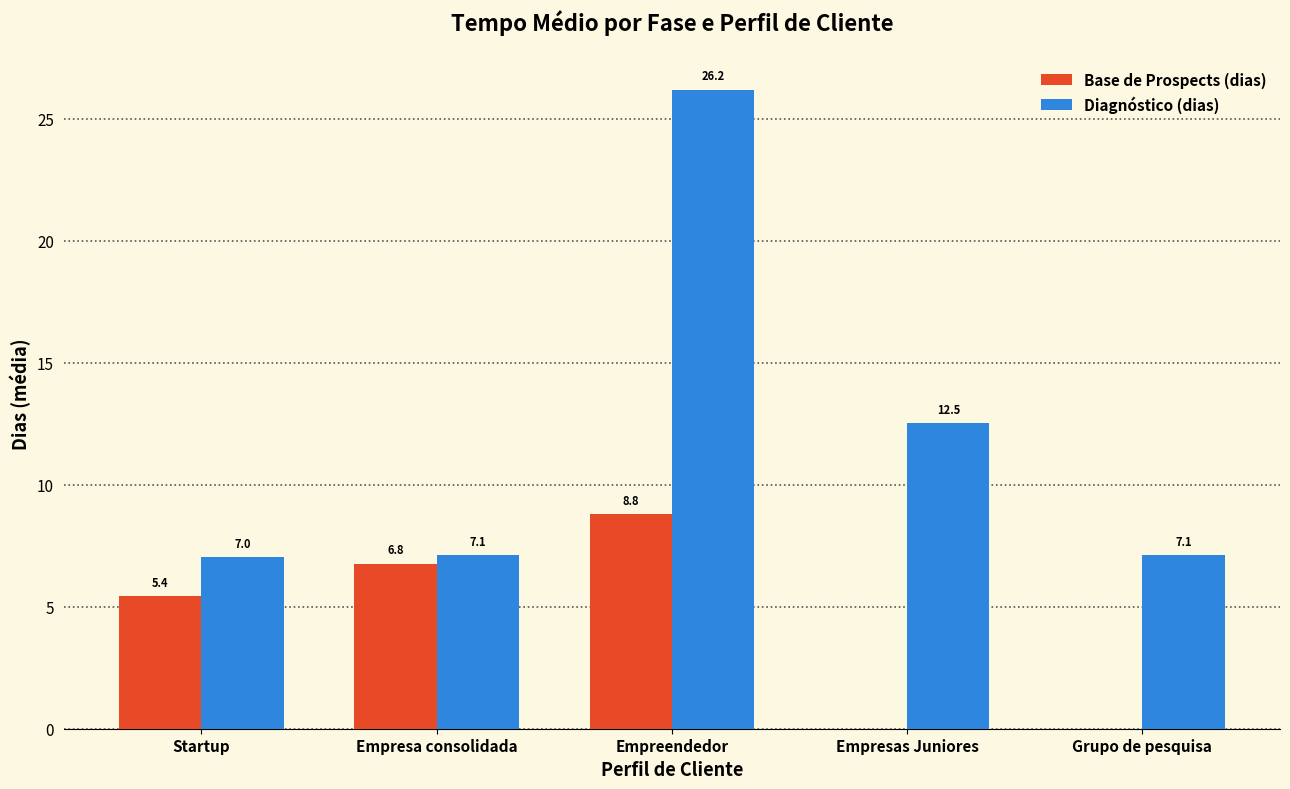

Is it true that Diagnóstico (dias) equals 9.4 at Grupo de pesquisa?

False